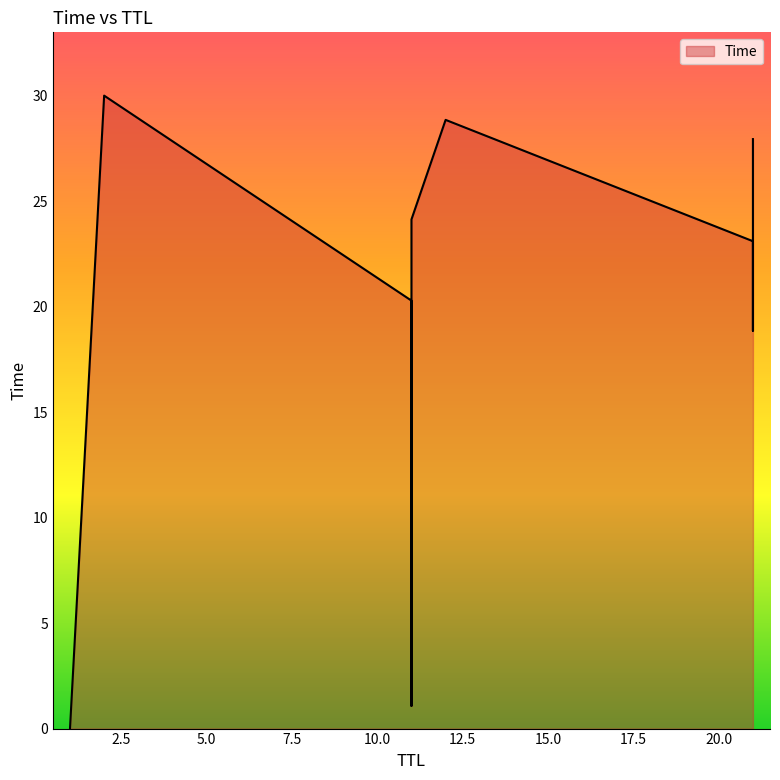

What is the change in value from 21 to 12?

+0.9